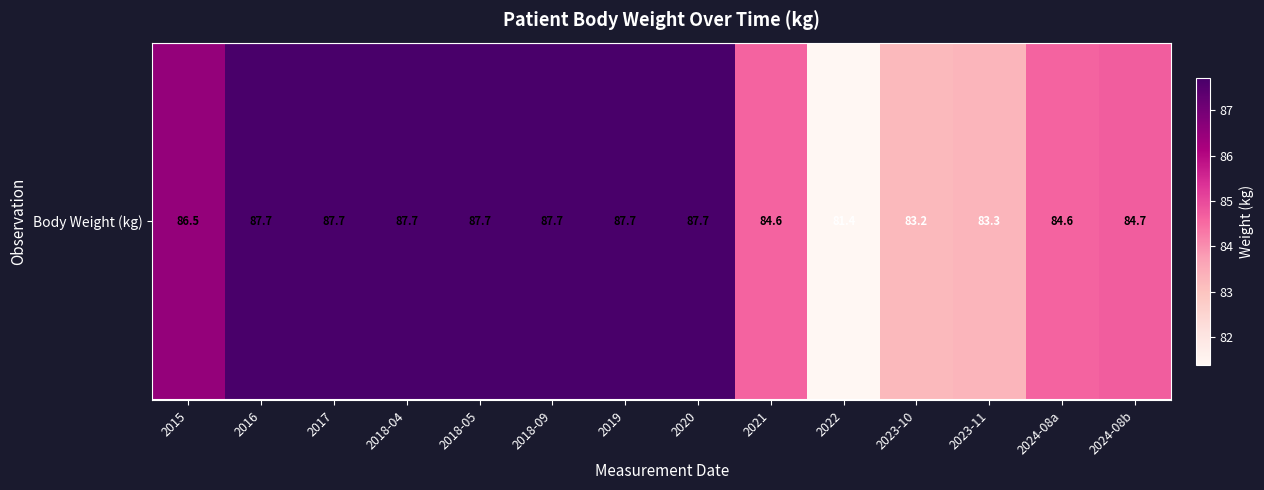

What is the difference between the second highest and second lowest values?

4.5